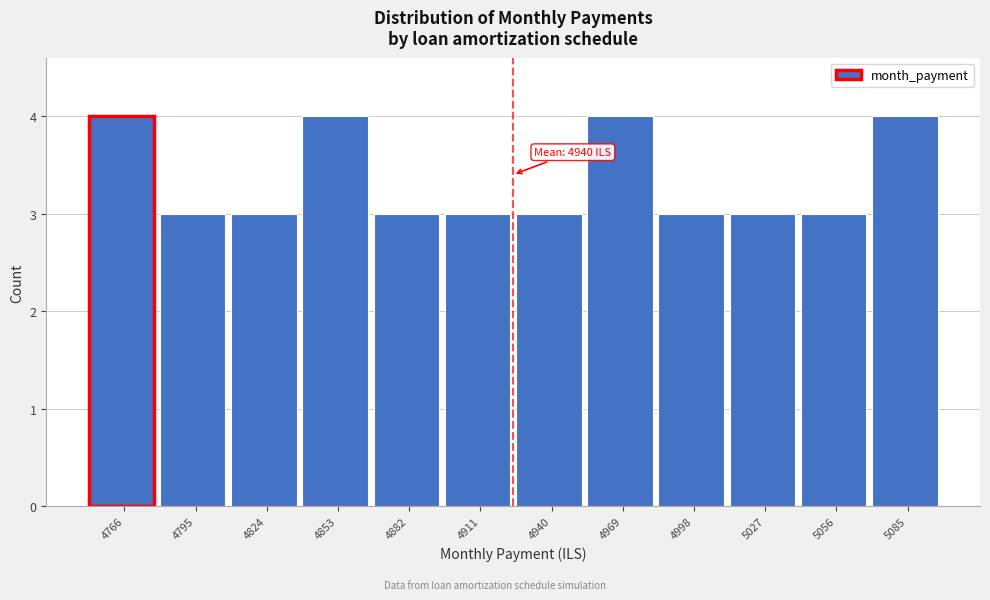

Reading left to right, transcribe all the data shown in this chart.

4766=4	4795=3	4824=3	4853=4	4882=3	4911=3	4940=3	4969=4	4998=3	5027=3	5056=3	5085=4